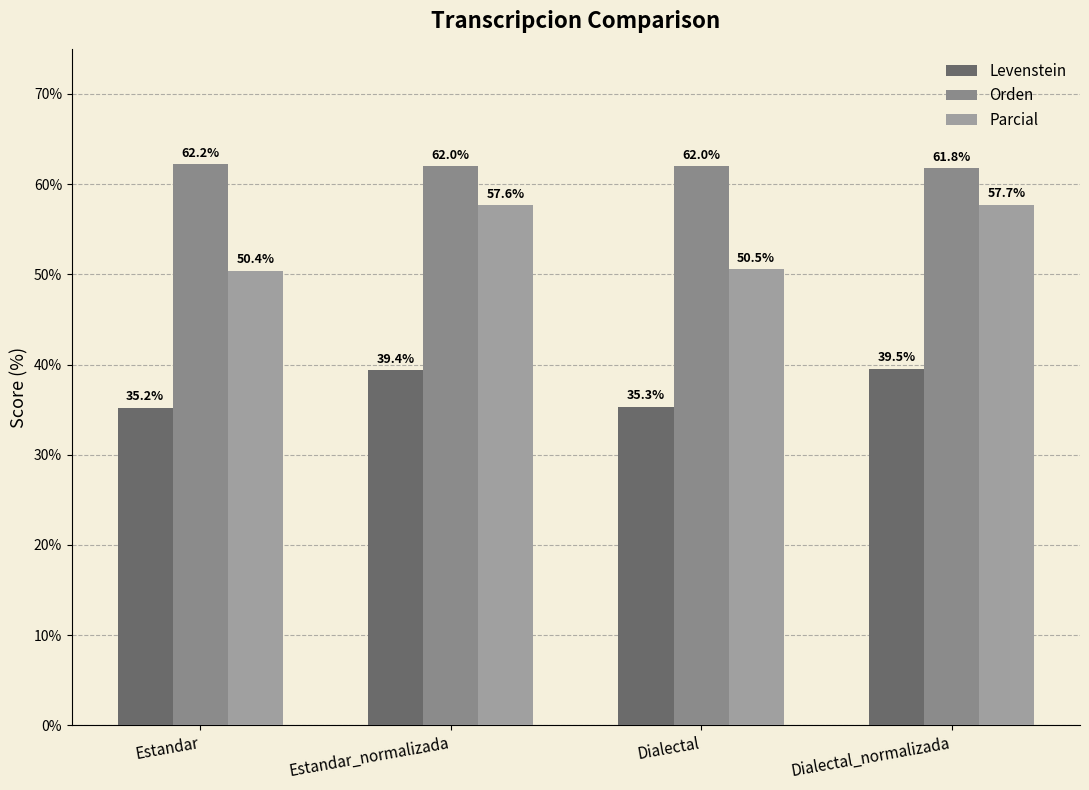

Reading right to left, extract all data points from this chart.

Levenstein: Dialectal_normalizada=39.5	Dialectal=35.3	Estandar_normalizada=39.4	Estandar=35.2
Orden: Dialectal_normalizada=61.8	Dialectal=62.0	Estandar_normalizada=62.0	Estandar=62.2
Parcial: Dialectal_normalizada=57.7	Dialectal=50.5	Estandar_normalizada=57.6	Estandar=50.4